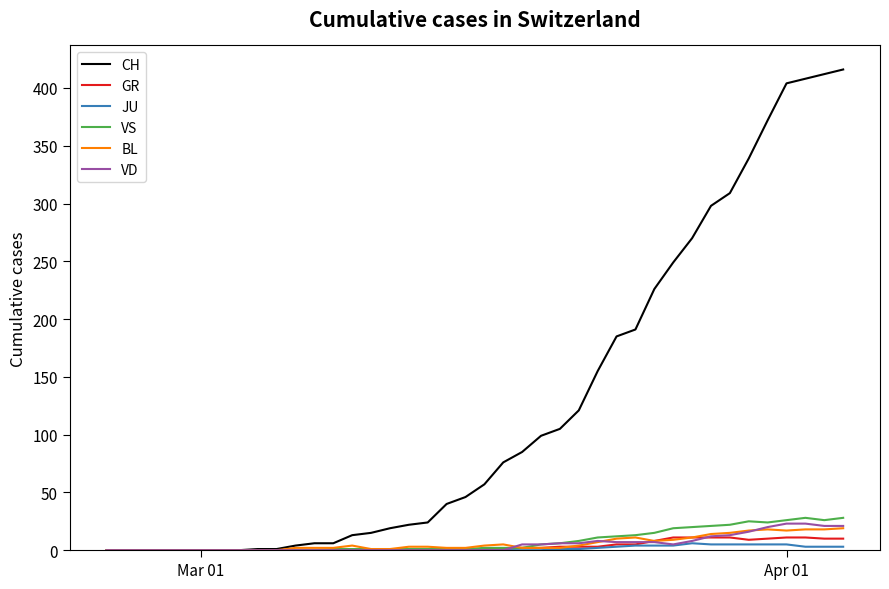

What is the highest value of the VD series?

23